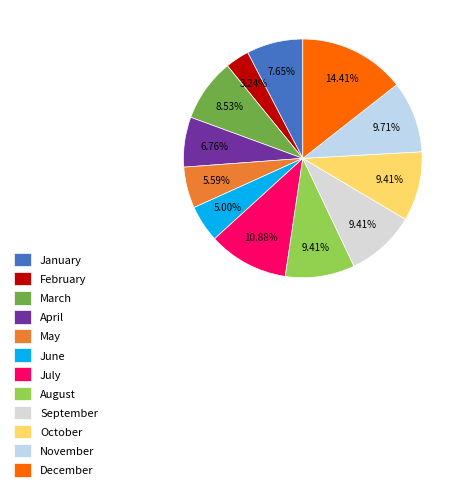

What is the largest slice in the pie chart?

December